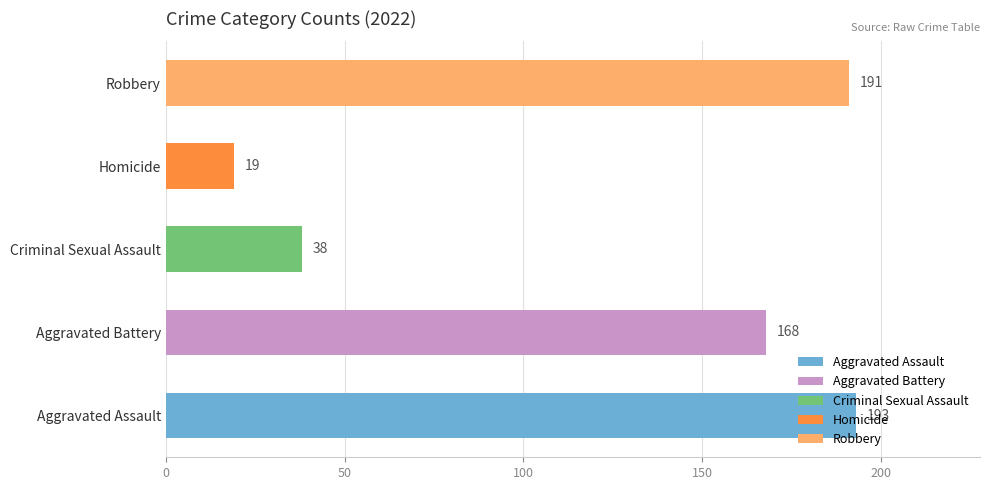

What is the difference between the highest and lowest values at 2022?

174